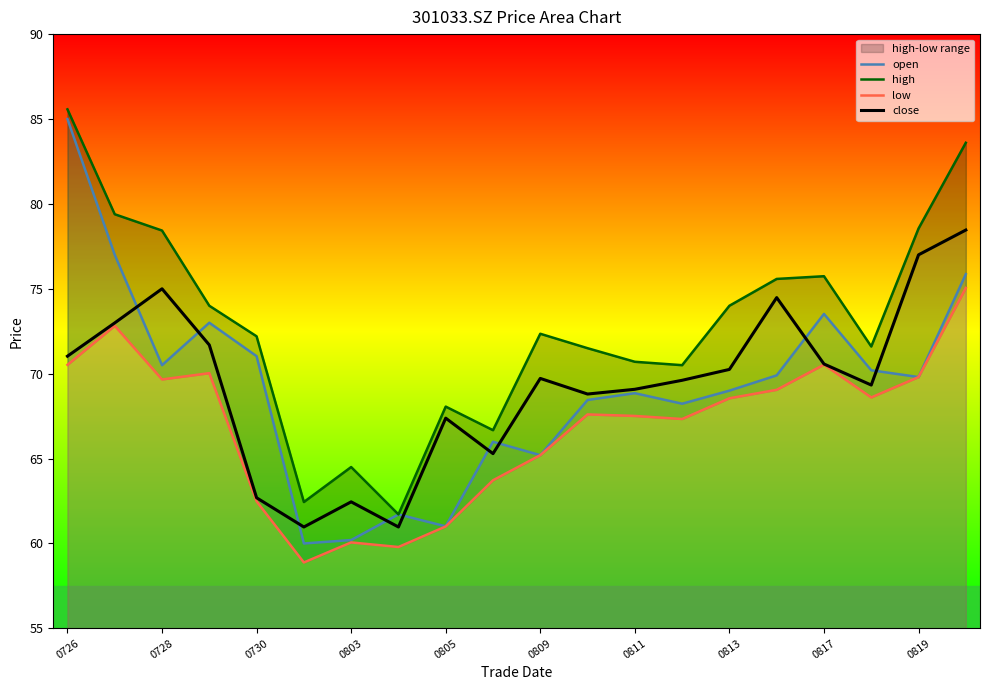

Which series ends up on top after the final intersection of close and open?

close